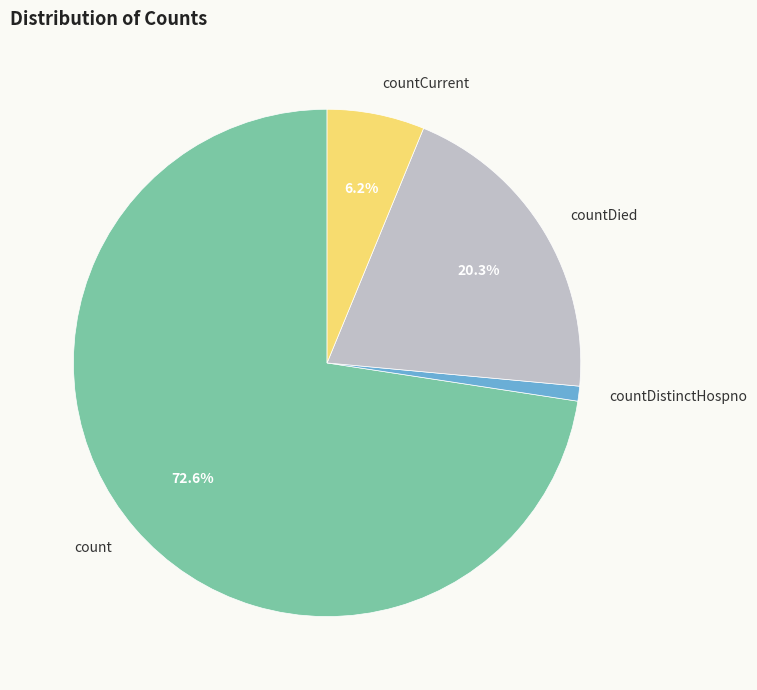

How many segments does this pie chart have?

4